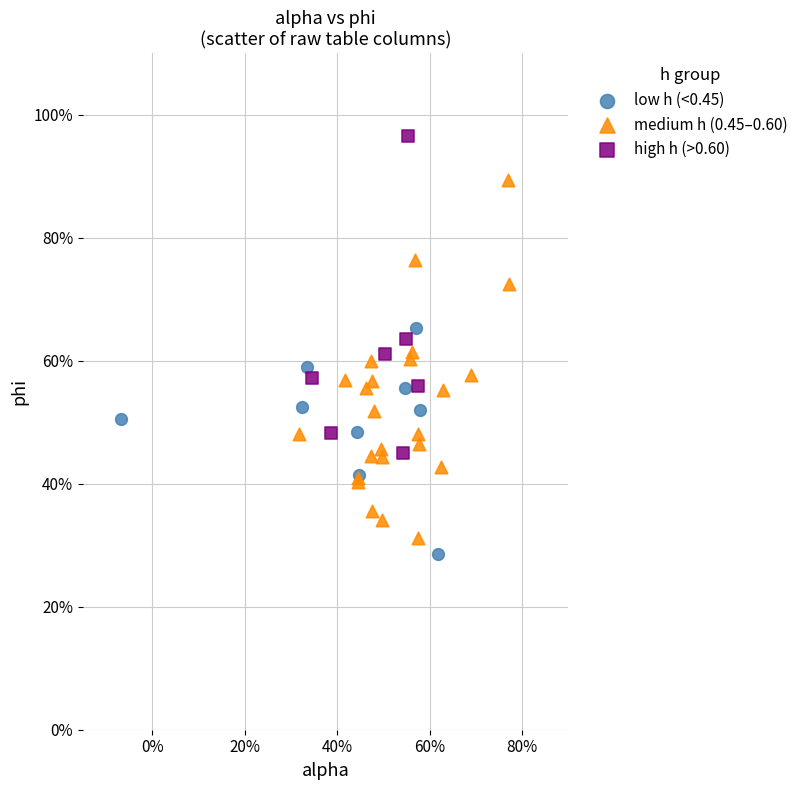

What are all the series names shown in the legend?

low h (<0.45), medium h (0.45–0.60), high h (>0.60)